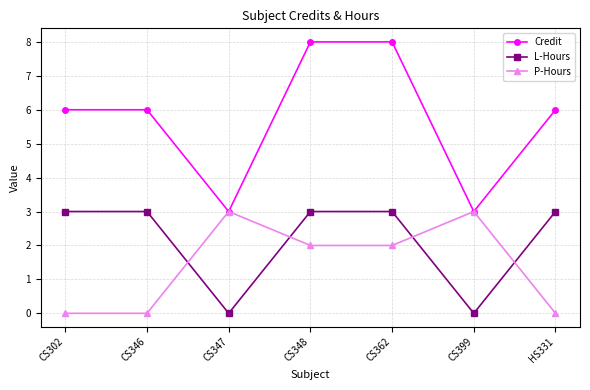

What is the total value across all series at CS346?

9